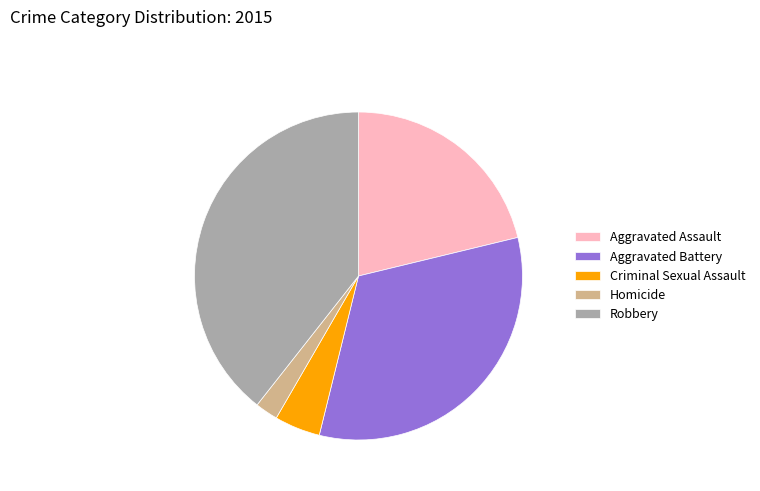

Does Aggravated Battery represent more than half of the total?

No